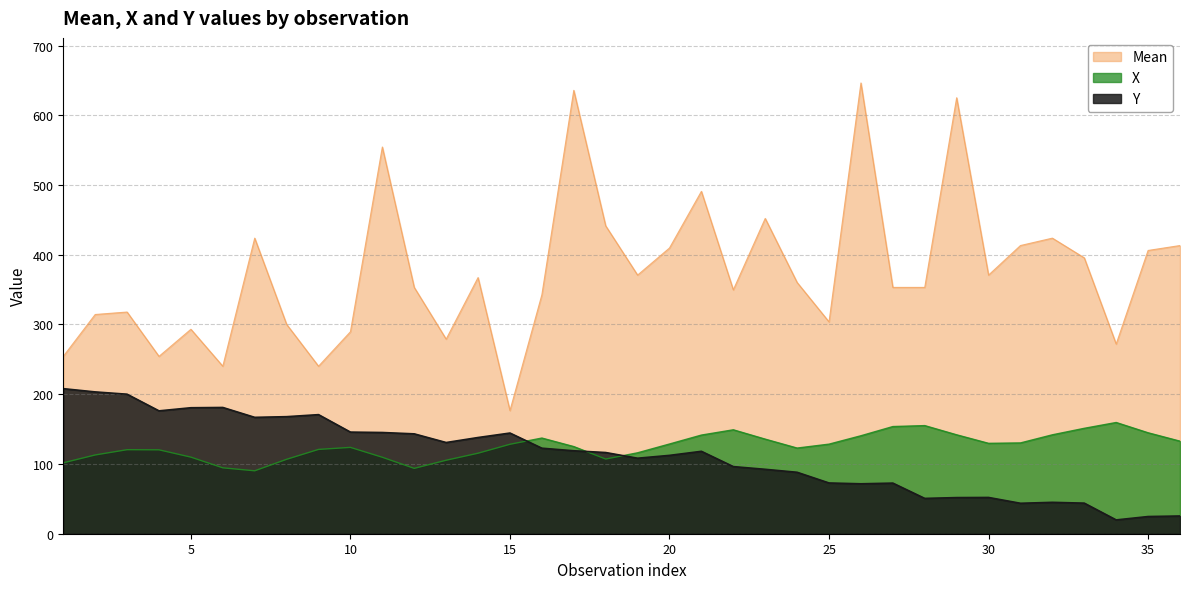

Which series has the largest total across all categories?

Mean